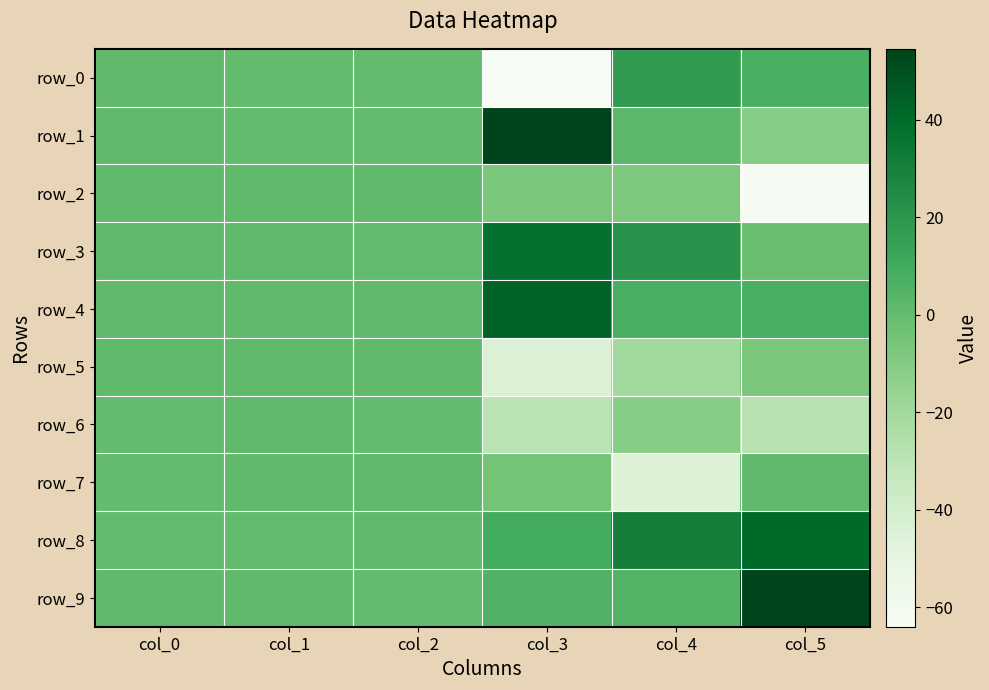

Between col_1 and col_2, which is larger?

col_2